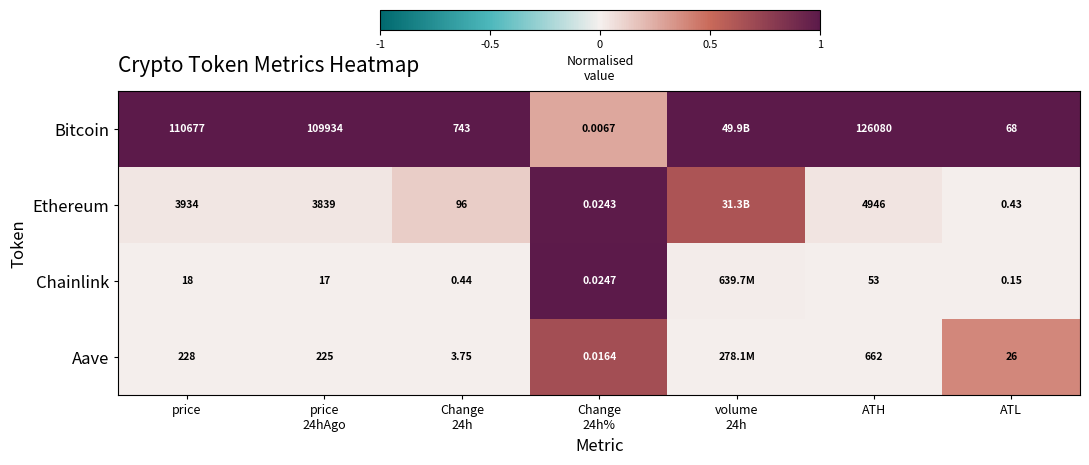

At which label is Bitcoin closest to 0?

Change 24h%